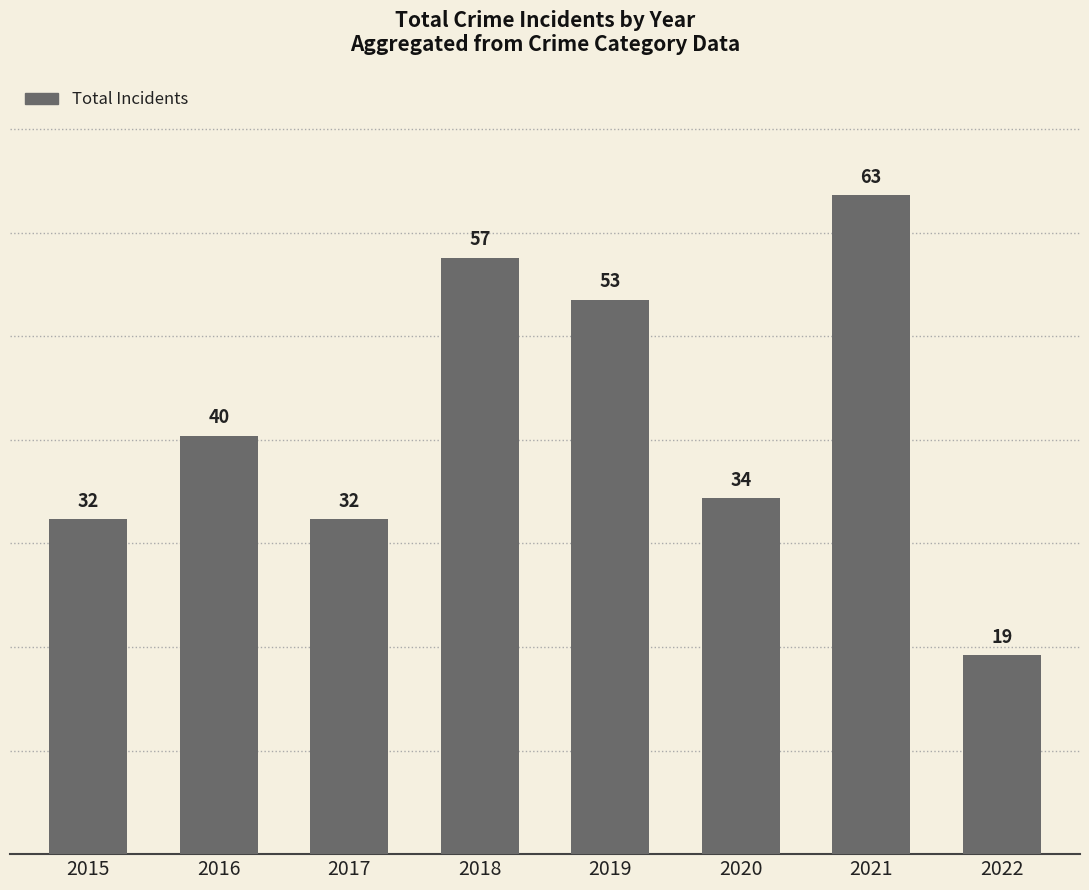

Which label corresponds to the smallest value in the chart?

2022